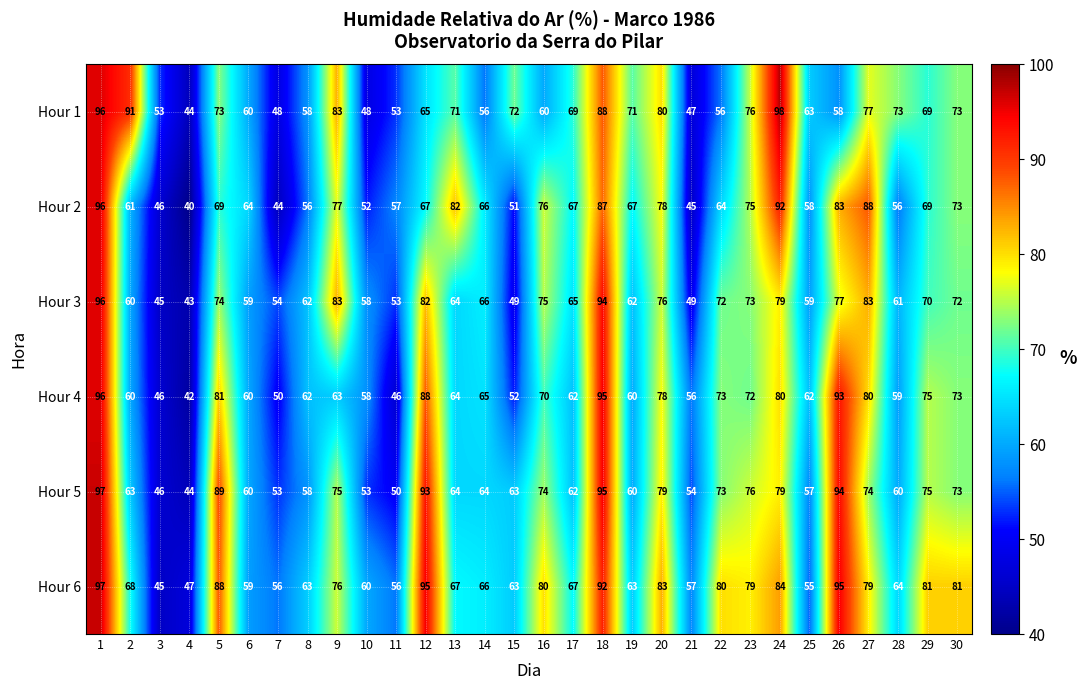

Is it true that Hour 6 equals 29 at 14?

False